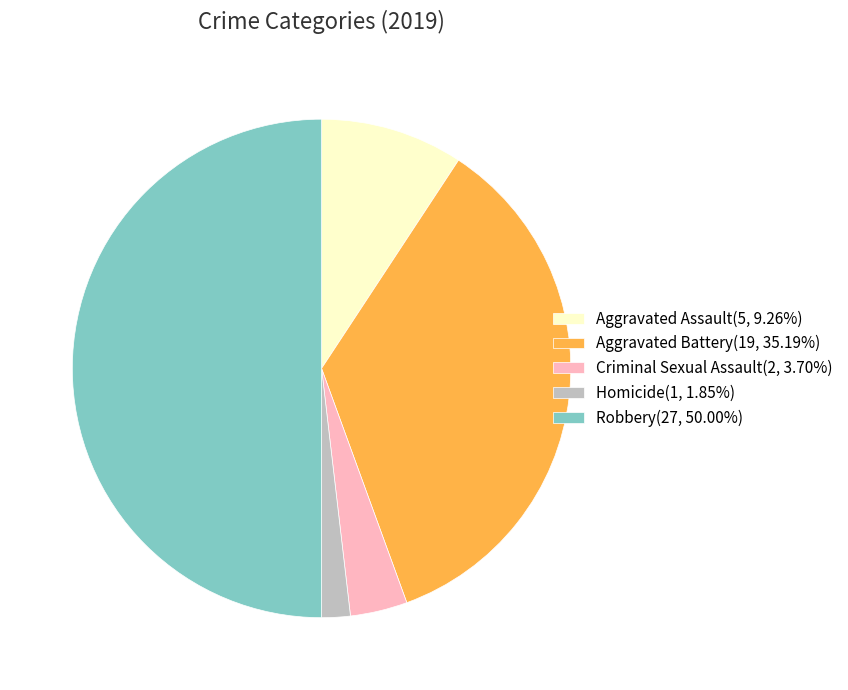

Which slice is the largest?

Robbery